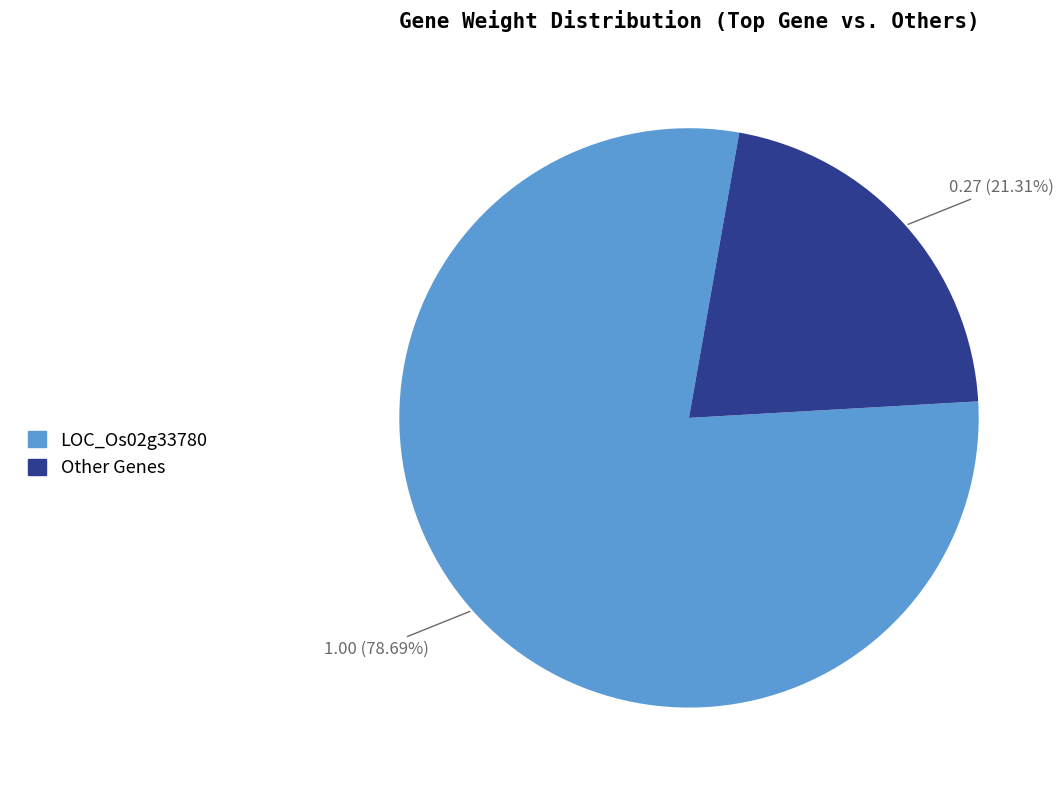

Is there any slice that represents more than half of the pie?

Yes